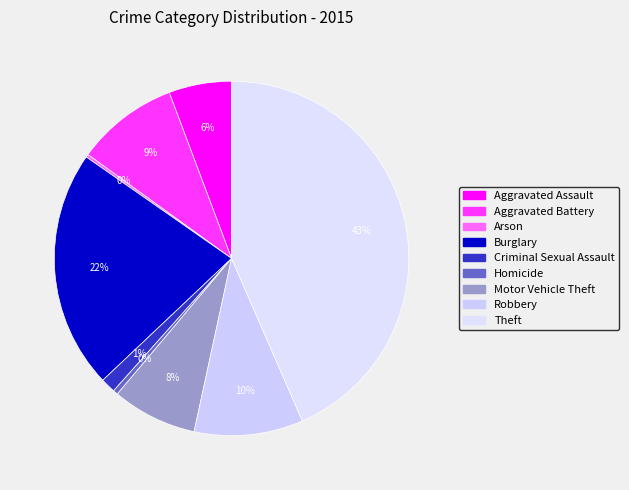

Count the number of slices in the pie.

9